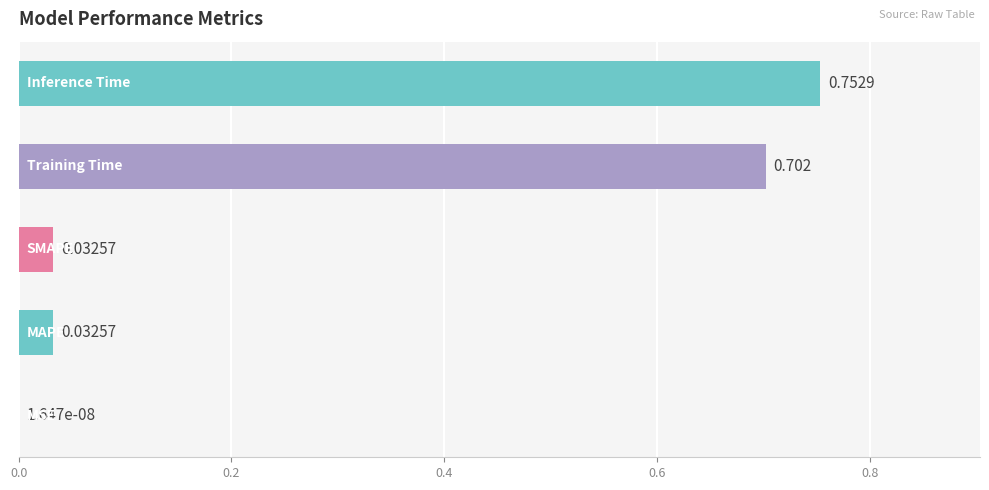

What is the difference between the second highest and minimum values?

0.7